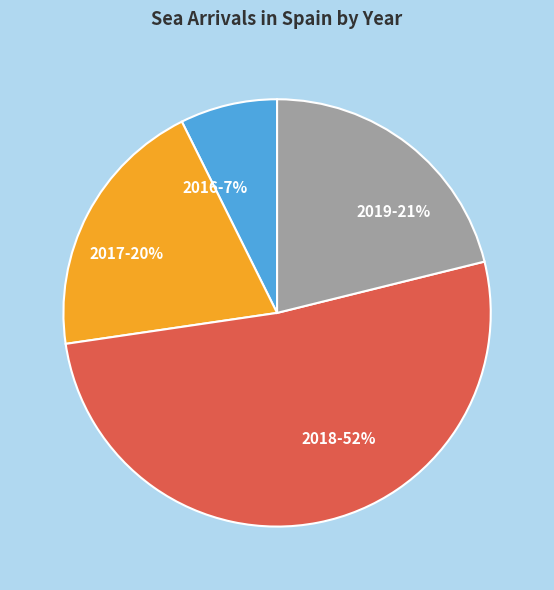

Which category has the biggest portion of the pie?

2018